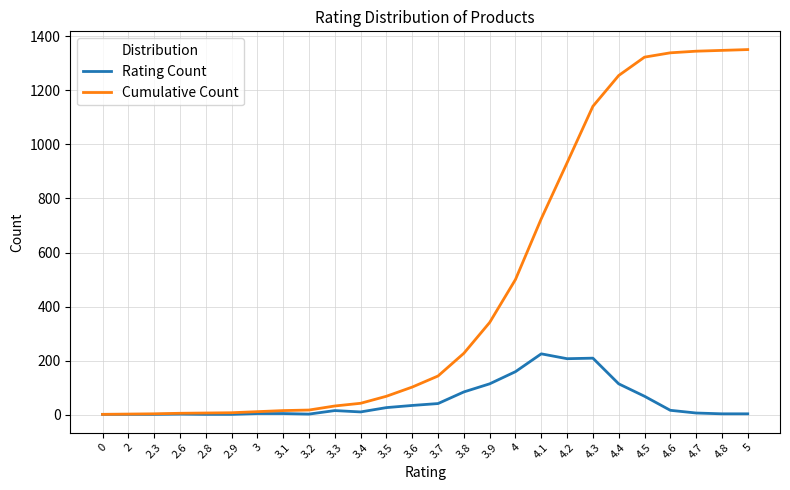

What is the greatest value displayed?

1351